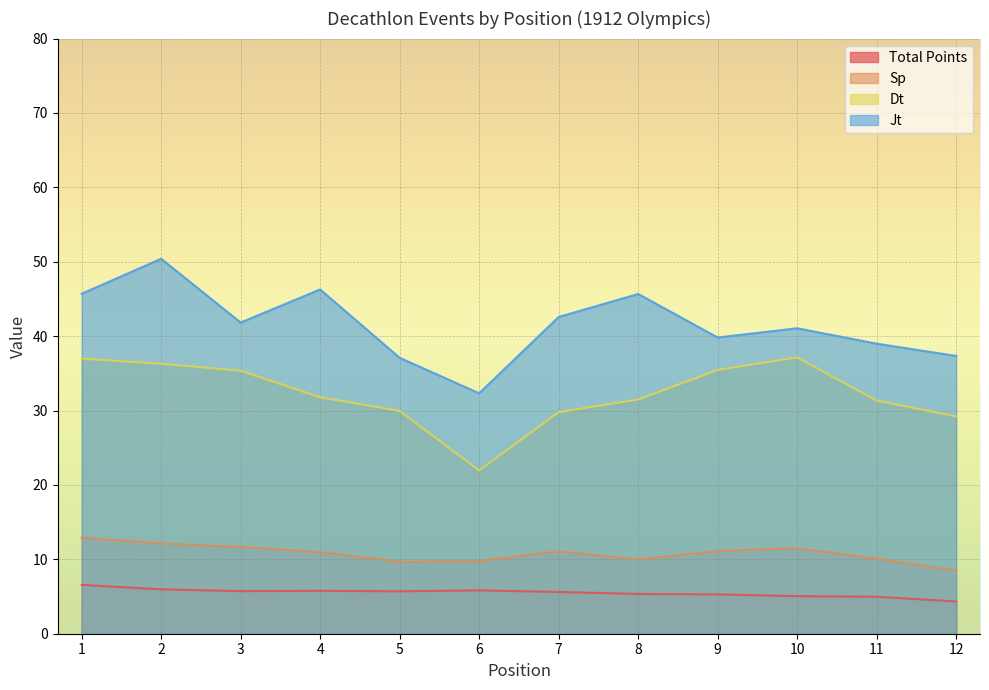

At which category does the chart reach its minimum across all series?

12